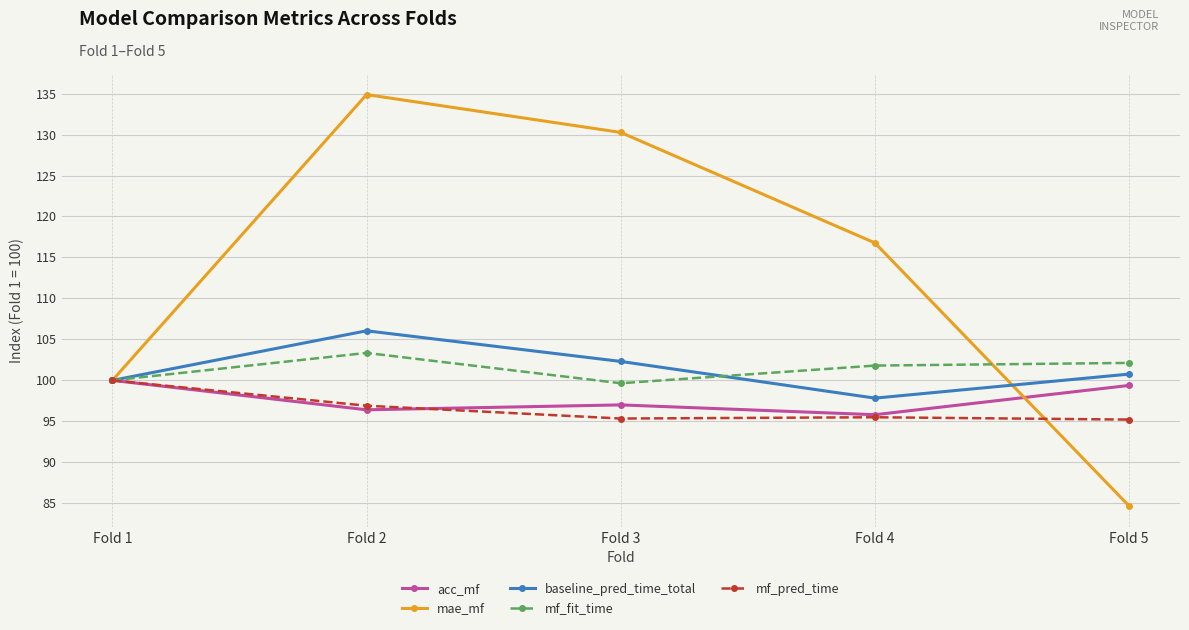

At which label does mf_pred_time reach its peak?

Fold 1